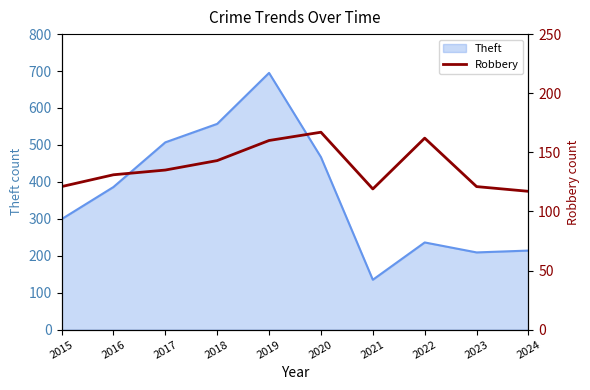

Which label corresponds to the smallest value in the chart?

2024